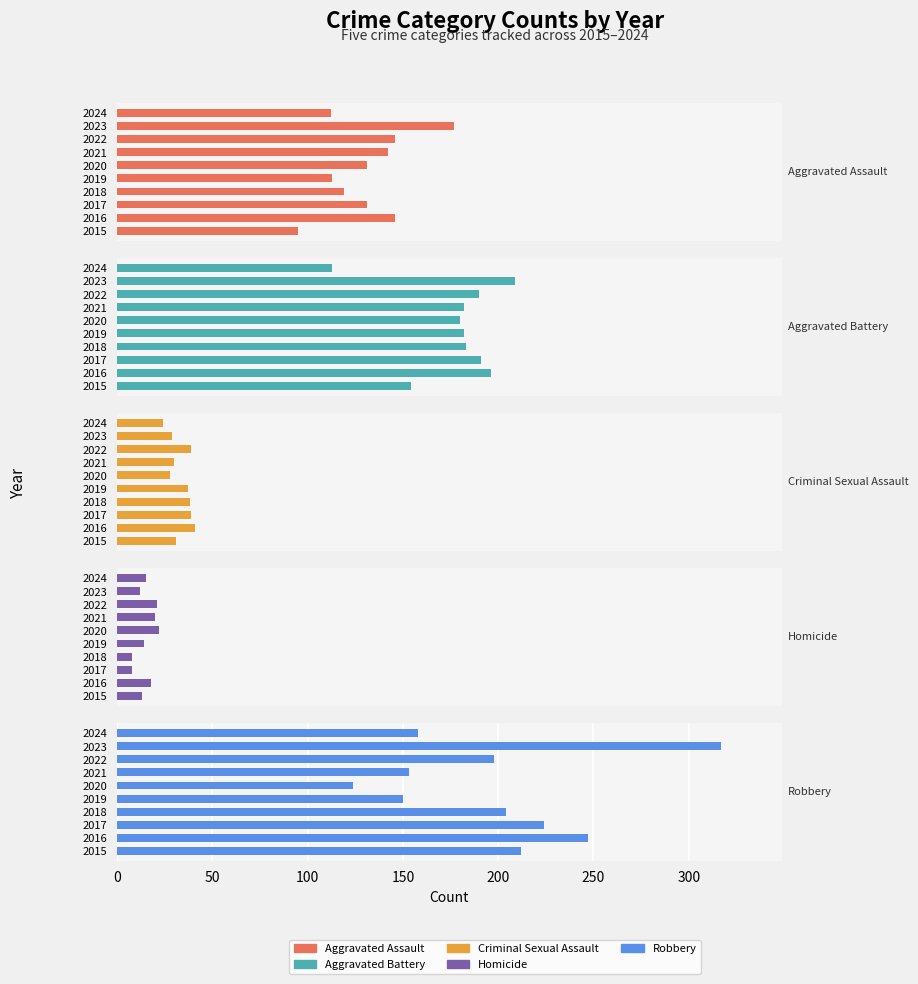

True or false: Robbery has a value of 306 at 2017.

False